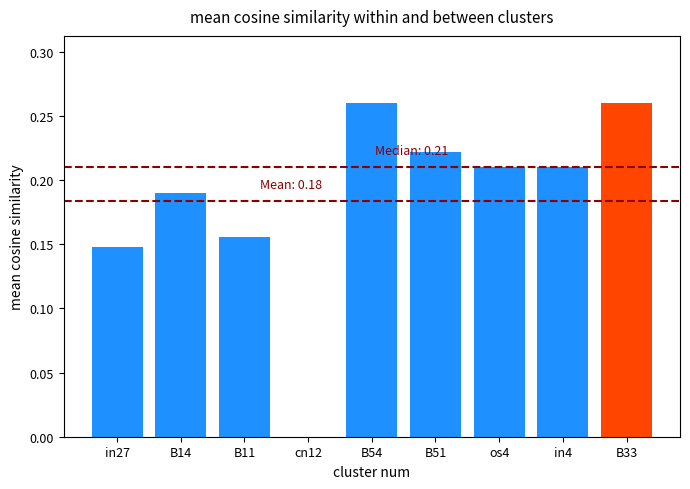

Which category has the highest value across all series?

B54